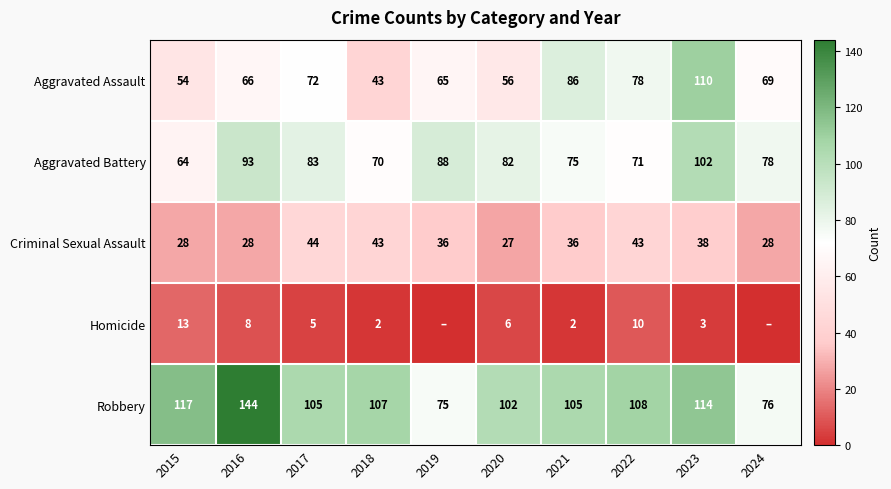

Which category has the lowest value across all series?

2019